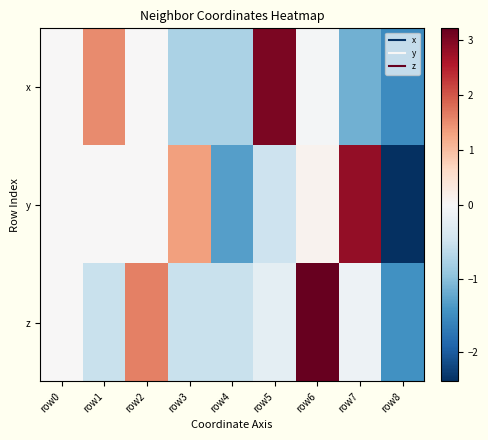

Reading left to right, what are all the values shown in this chart?

x: row0=0.0	row1=1.5	row2=-0.0	row3=-0.8	row4=-0.8	row5=3.0	row6=-0.0	row7=-1.2	row8=-1.5
y: row0=0.0	row1=-0.0	row2=0.0	row3=1.3	row4=-1.3	row5=-0.5	row6=0.1	row7=2.8	row8=-2.4
z: row0=0.0	row1=-0.5	row2=1.6	row3=-0.5	row4=-0.5	row5=-0.2	row6=3.2	row7=-0.1	row8=-1.5